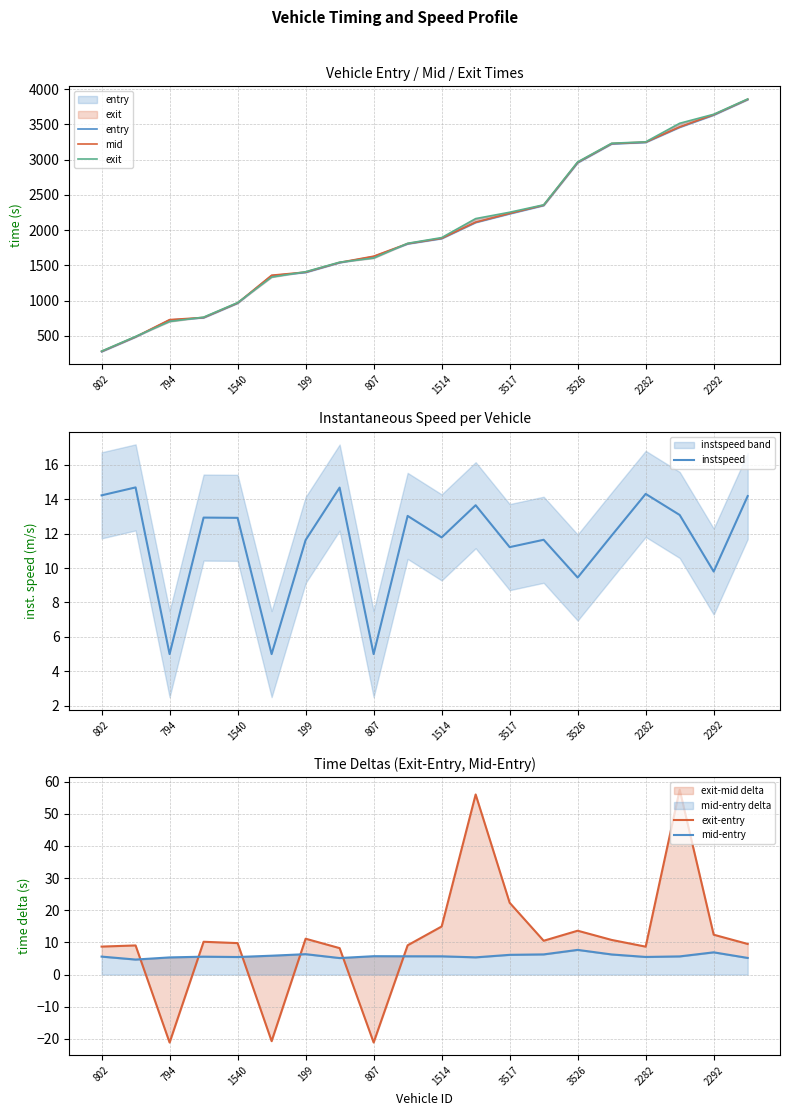

How many lines are shown in the chart?

6